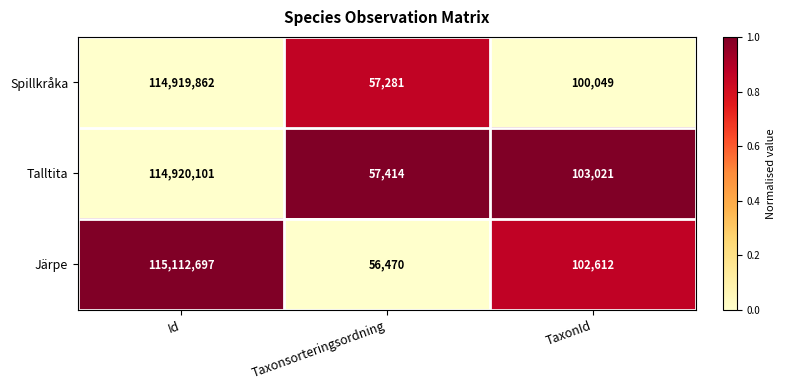

At which label does Talltita first exceed 103021?

Id